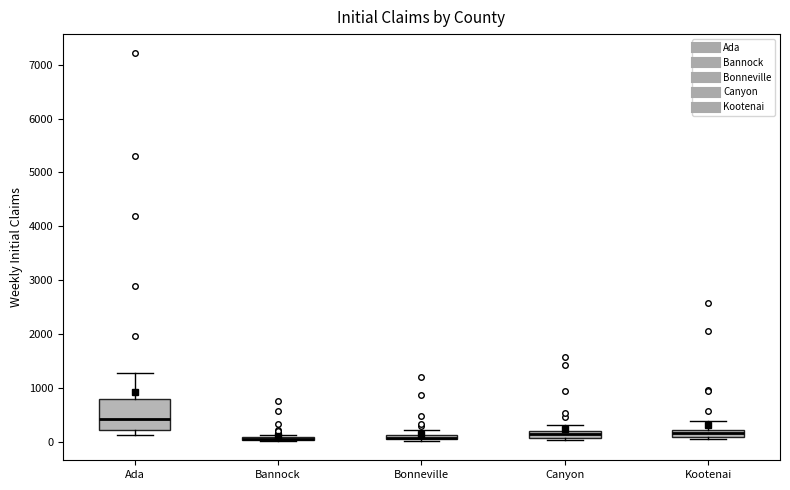

Which box is the tallest, from its lower edge to its upper edge?

Ada